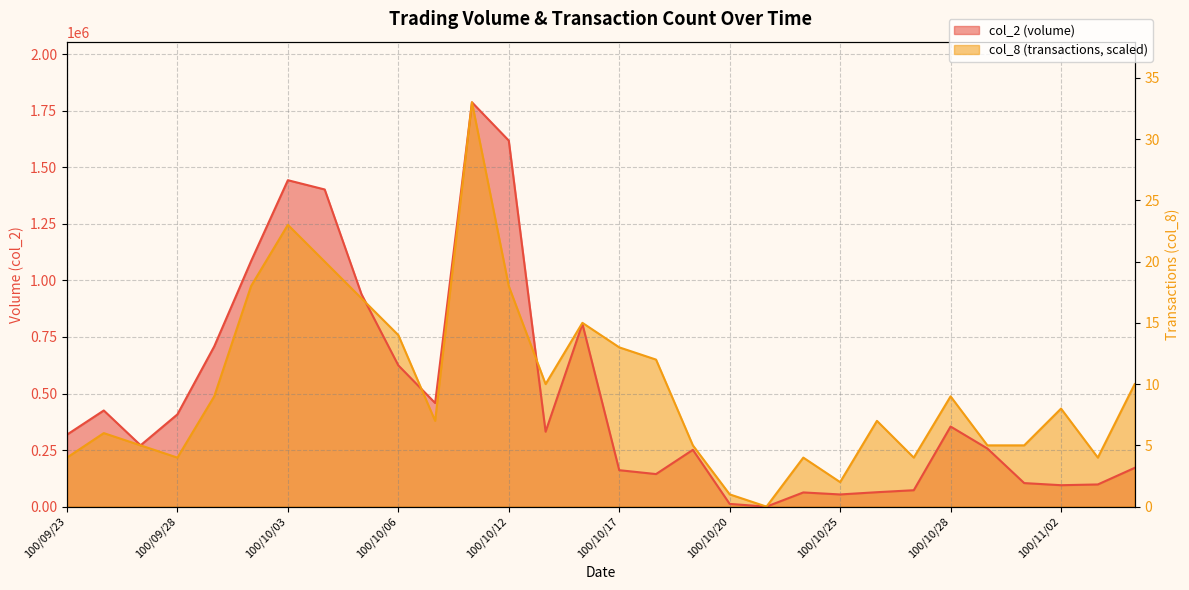

What is the maximum value shown in the chart?

33